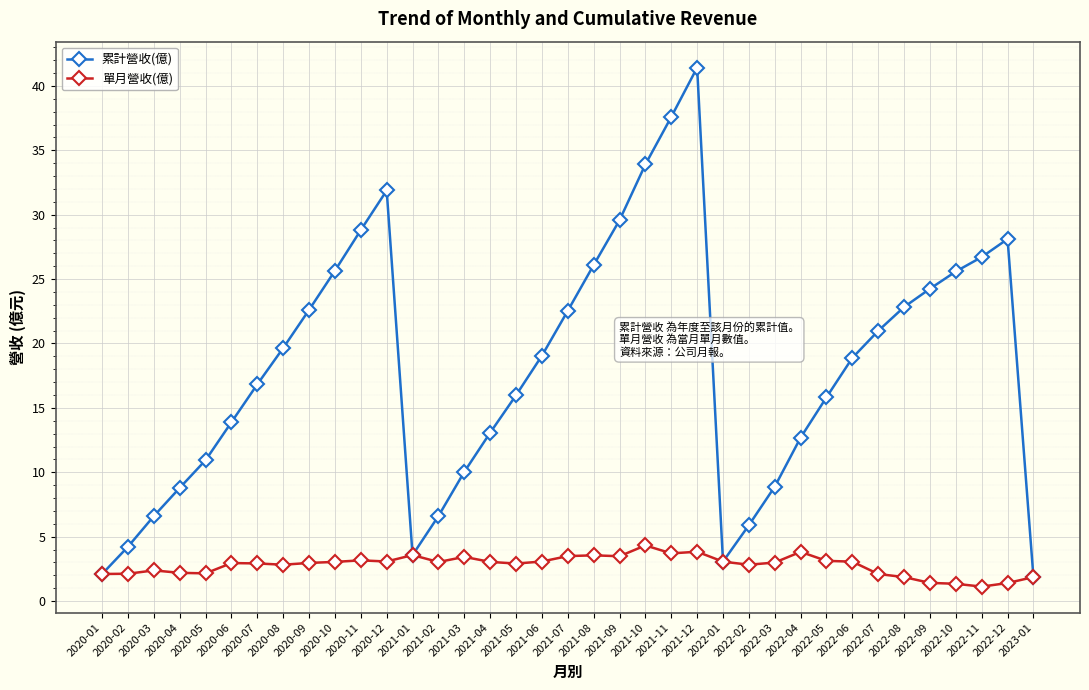

Where does the 累計營收(億) series first go above 18?

2020-08